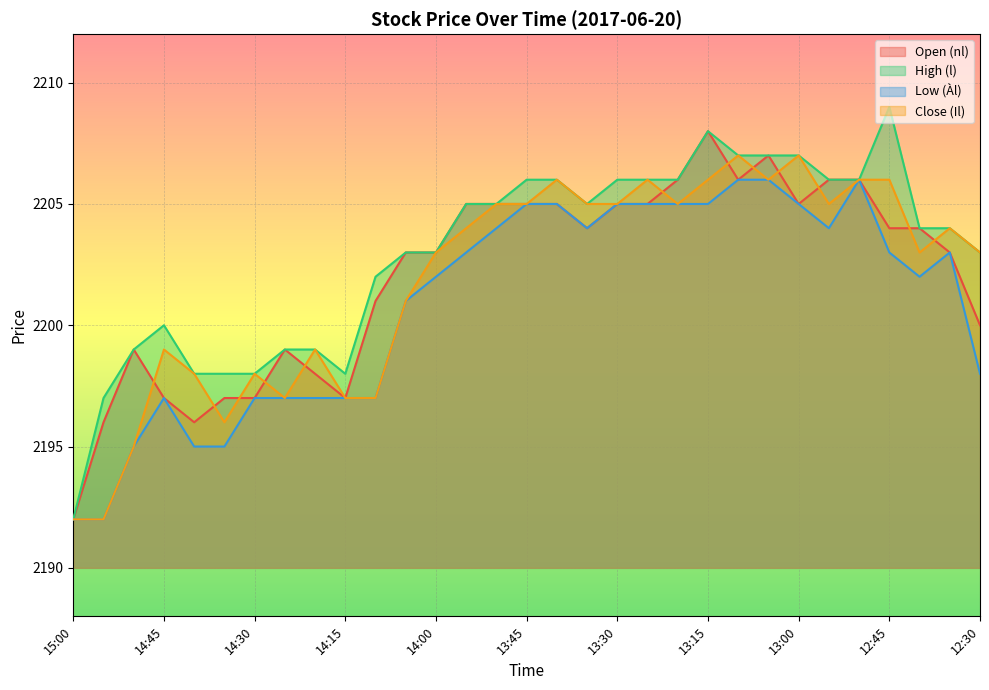

What position from the right is 15:00?

31